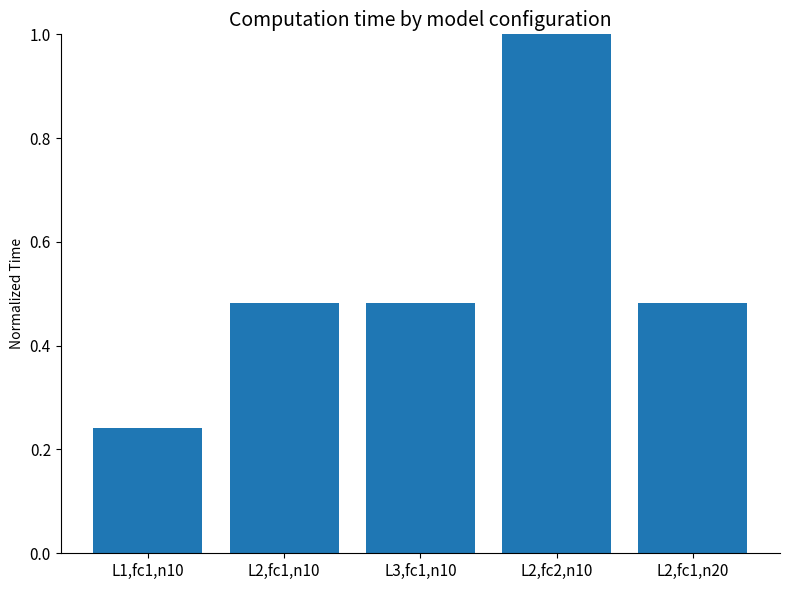

What is the sum of the values at L2,fc1,n10 and L1,fc1,n10?

0.7